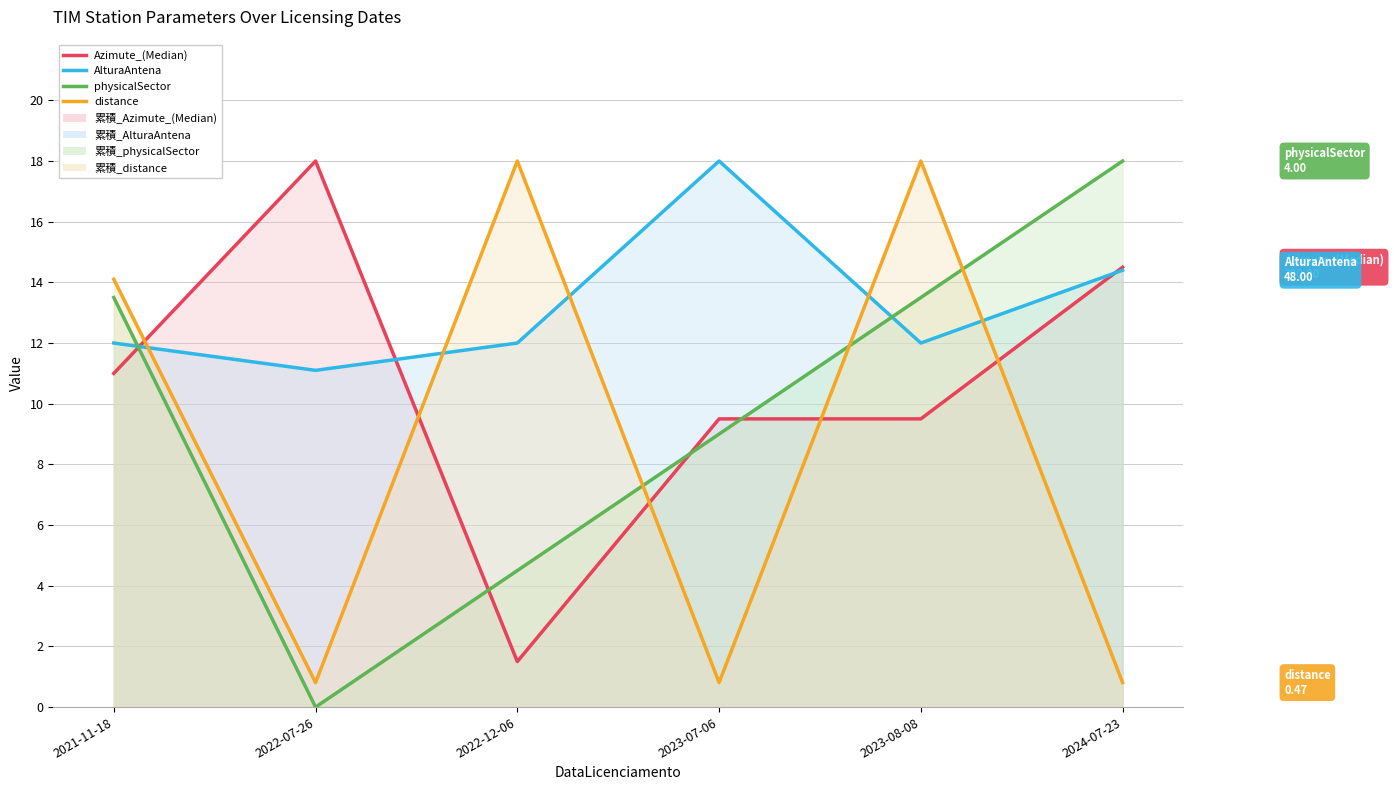

What is the difference between the maximum and minimum values in the distance series?

17.2